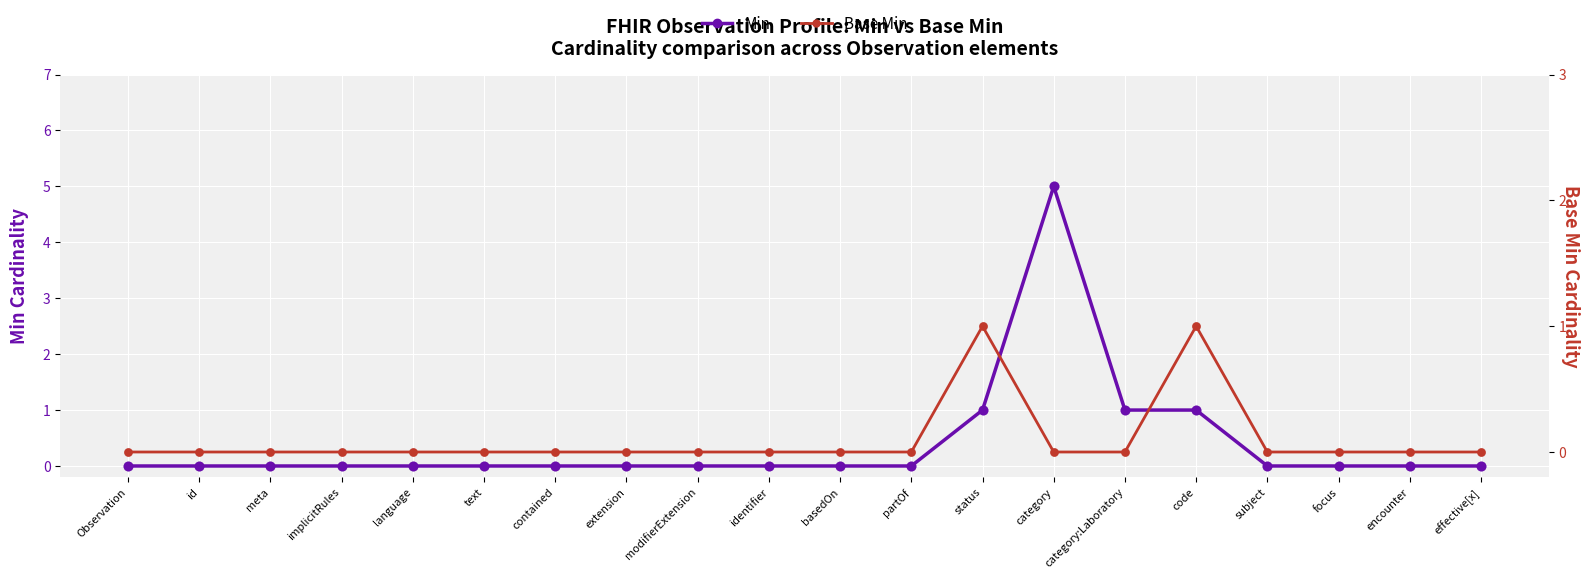

Which series has the widest spread of Y values?

Min